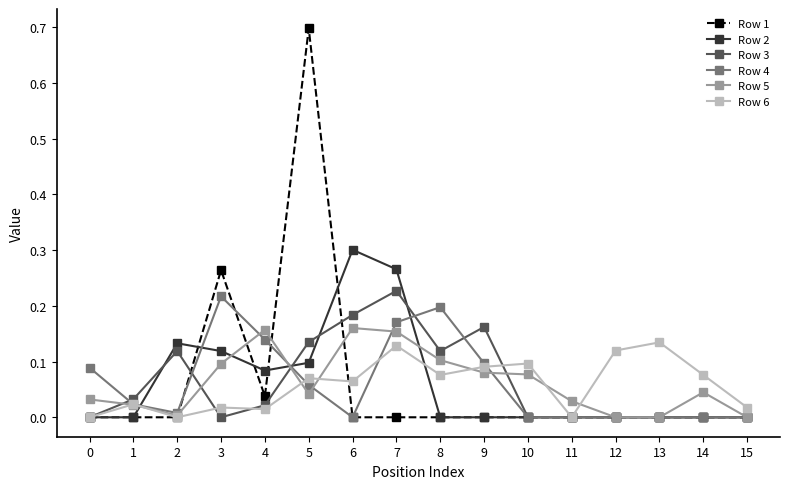

True or false: Row 2 has a value of 0.0 at 0.

True